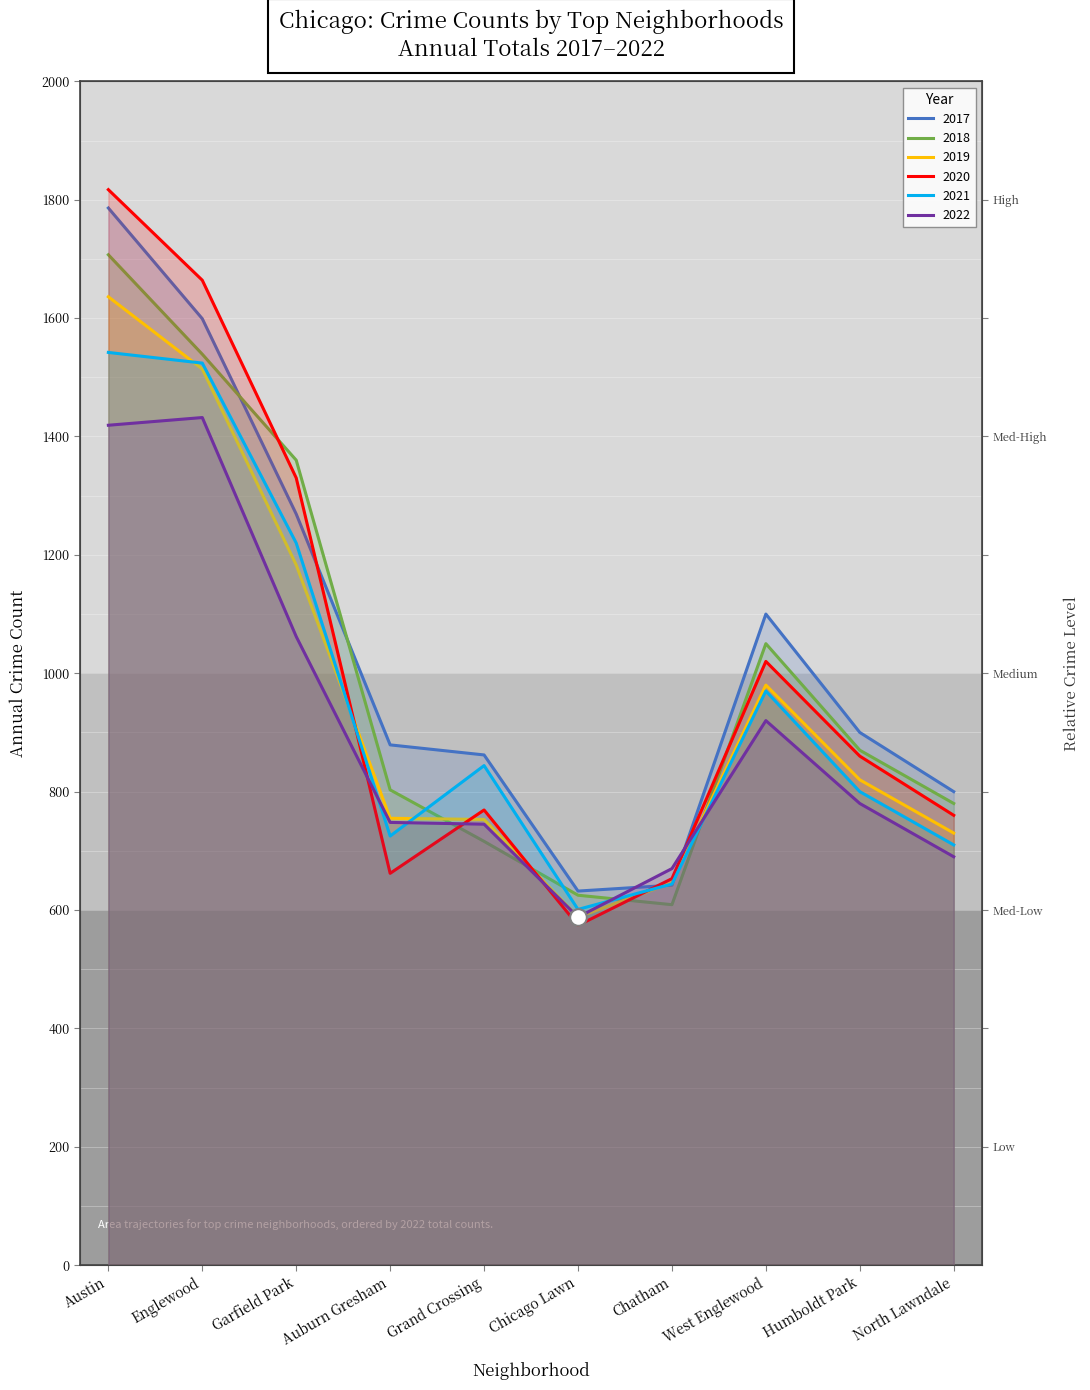

Rank the series by their maximum value, from highest to lowest.

2020, 2017, 2018, 2019, 2021, 2022